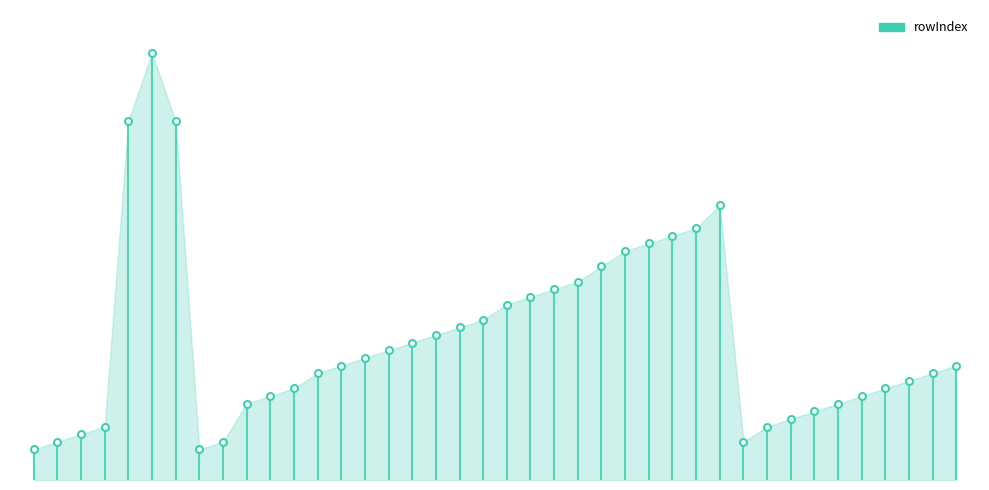

Reading left to right, list all the values displayed in this chart.

lai=4	mrsol=5	mrsll=6	mrsfl=7	ts=47	snd=56	tsland=47	rss=4	rls=5	hfls=10	hfss=11	hfdsl=12	hfdsn=14	hfdsnb=15	hfmlt=16	hfsbl=17	tau=18	hfrs=19	dtes=20	dtesn=21	tsns=23	tcs=24	tgs=25	tr=26	albsn=28	albc=30	cnc=31	tsl=32	tsn=33	clt=36	prra=5	prrc=7	prsnc=8	prveg=9	evspsbl=10	ec=11	tran=12	es=13	eow=14	esn=15